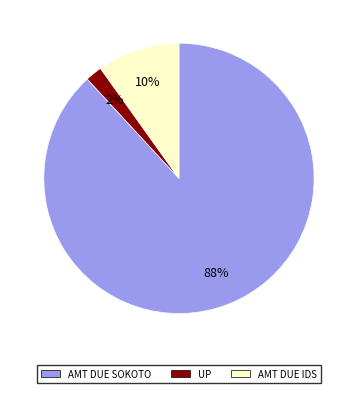

To the nearest percent, what is the average slice percentage?

33%